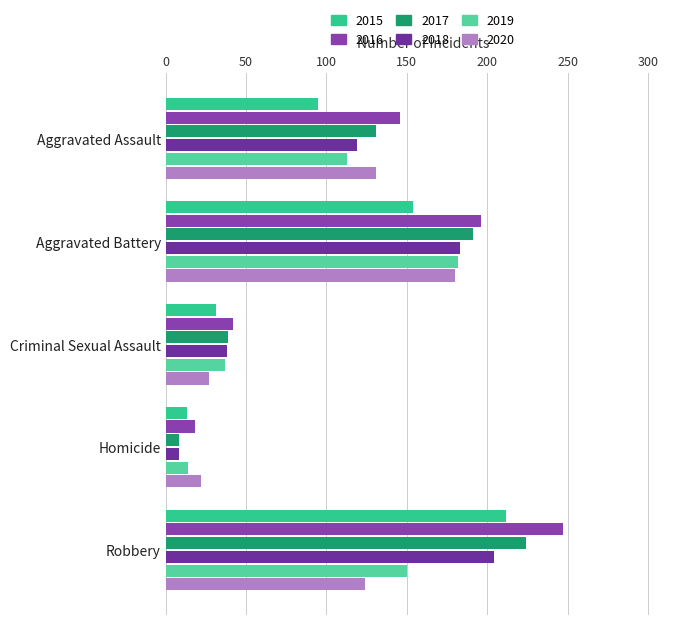

Which series has the largest range (max minus min)?

2016